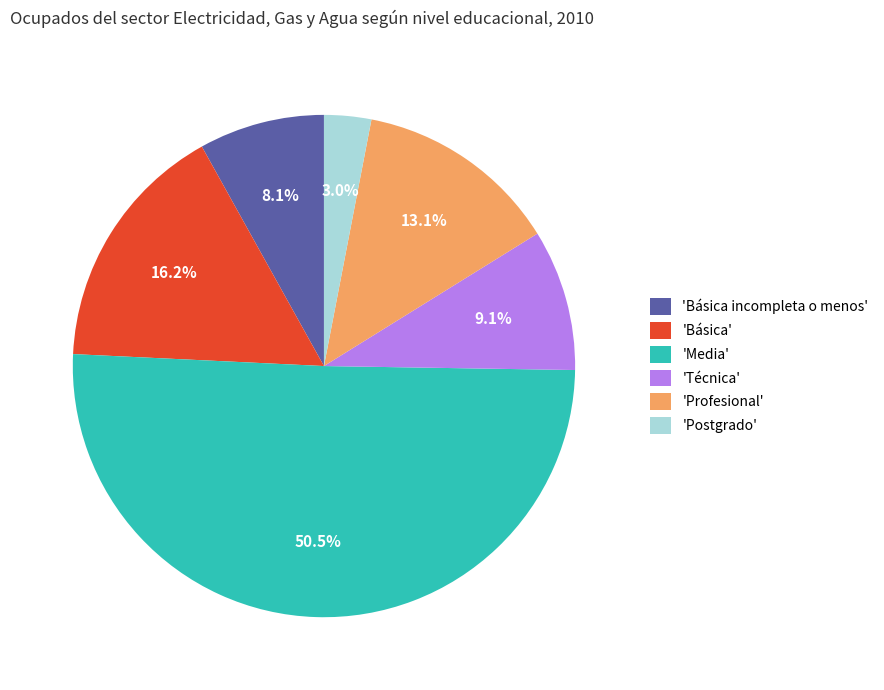

Approximately how many times larger is the value at 'Técnica' compared to 'Profesional'?

0.7